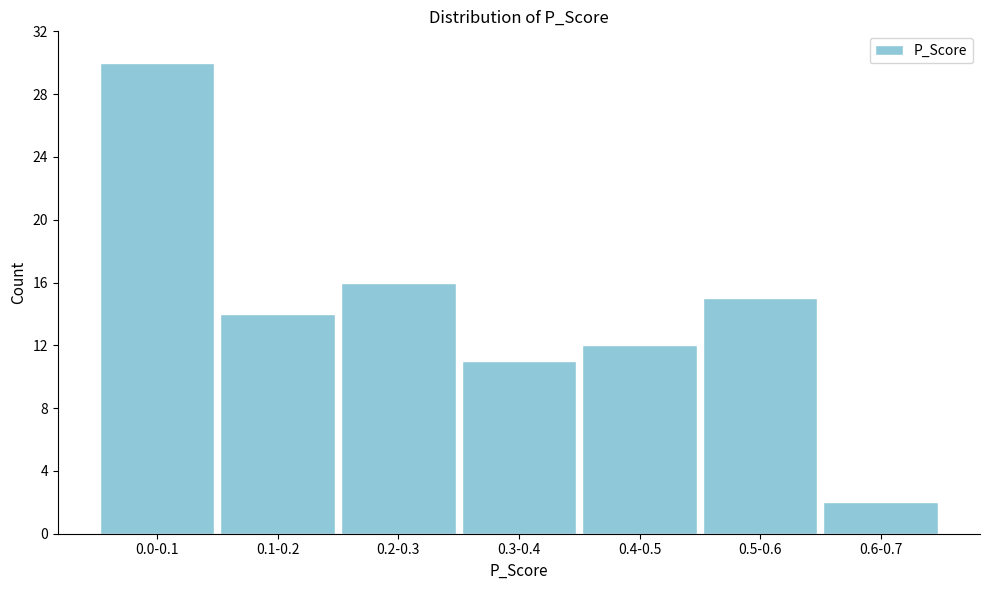

Reading right to left, what are all the values shown in this chart?

2	15	12	11	16	14	30